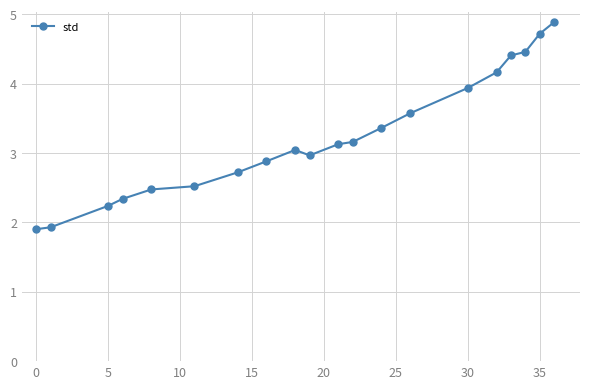

What is the maximum value shown in the chart?

4.9